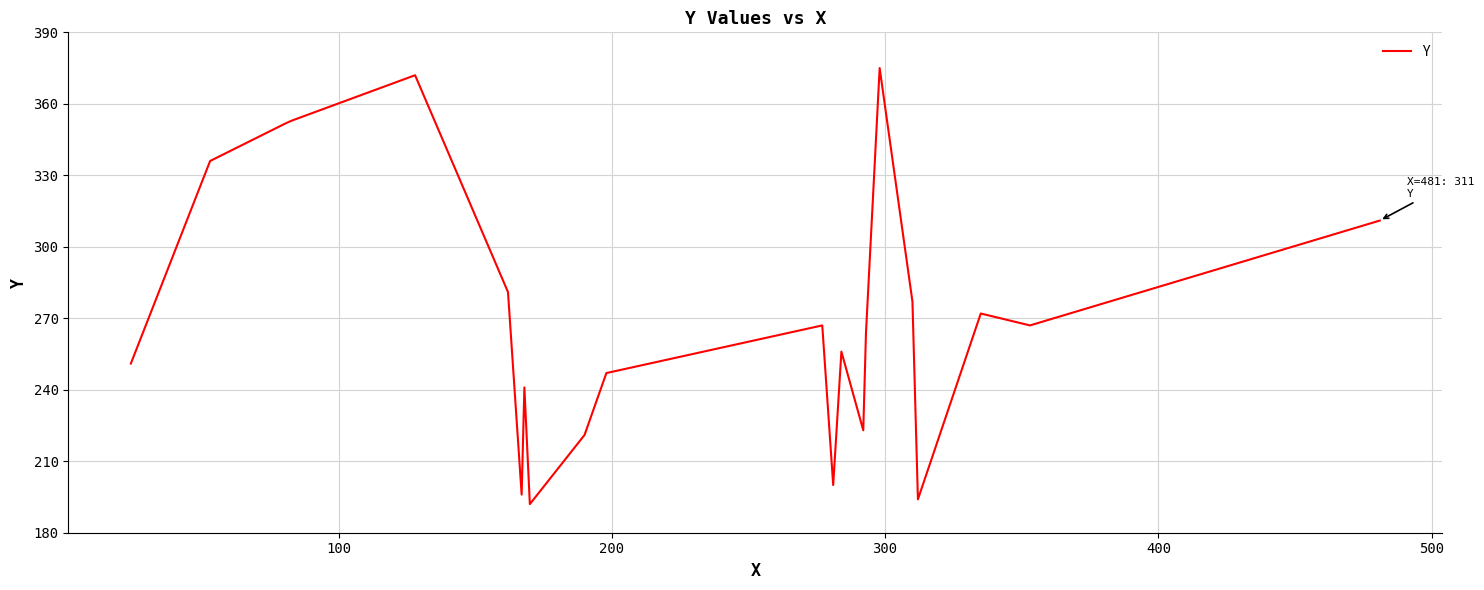

Reading right to left, transcribe all the data shown in this chart.

311	267	272	194	277	375	264	223	256	200	267	247	221	192	241	196	281	372	353	352	336	251